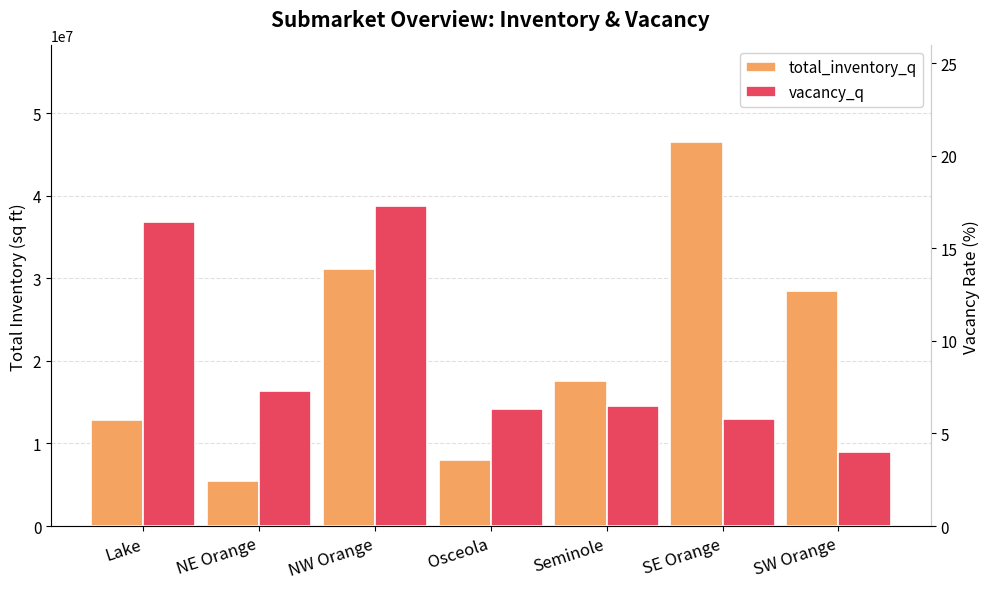

What is the label of the 3rd bar from the right?

Seminole